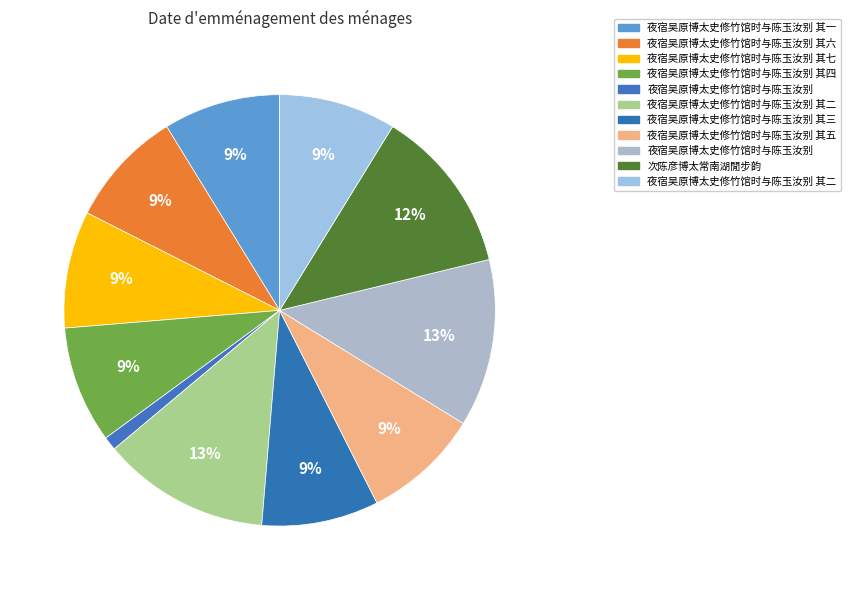

How many slices are in this pie chart?

11